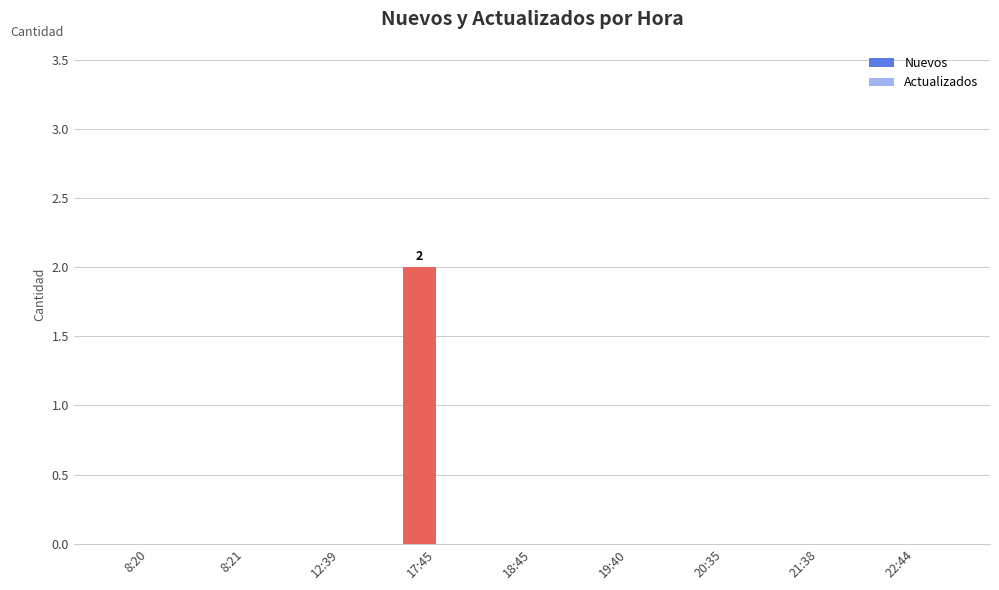

Which has a higher value, 12:39 or 17:45?

17:45